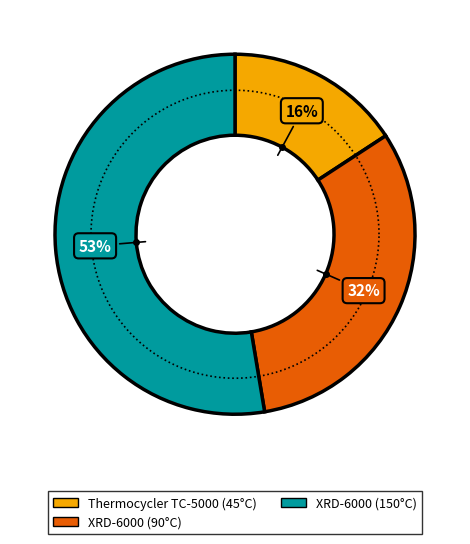

Count the number of slices in the pie.

3